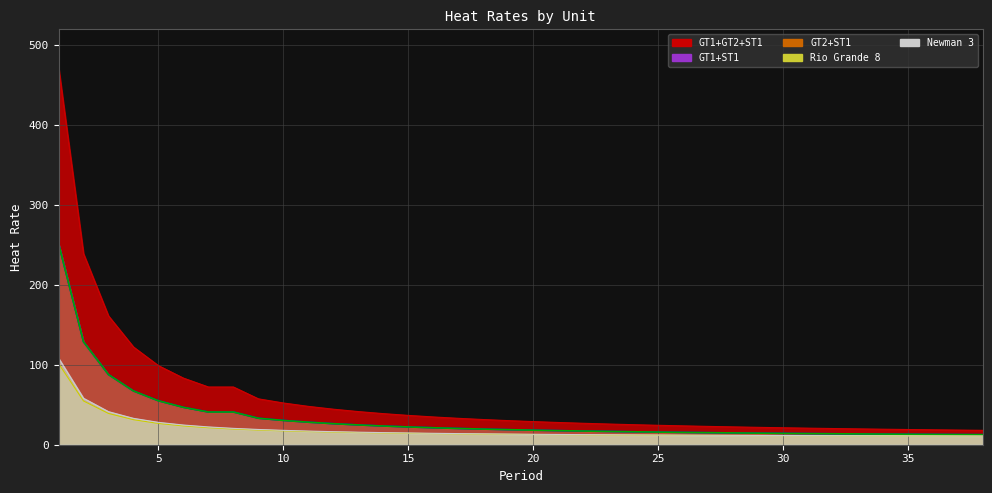

How many data points in GT1+ST1 are above 18?

20